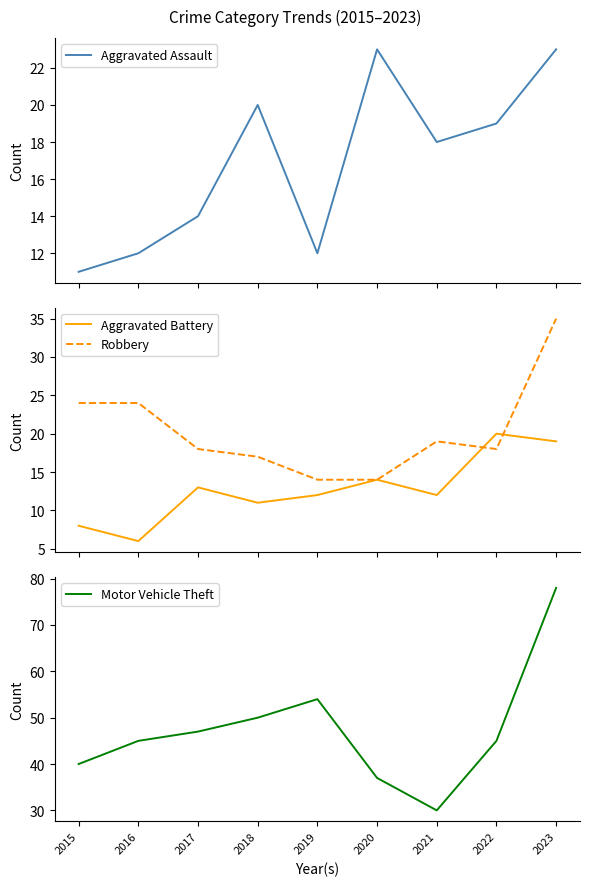

What is the value of the Robbery point at the 7th from the left?

19